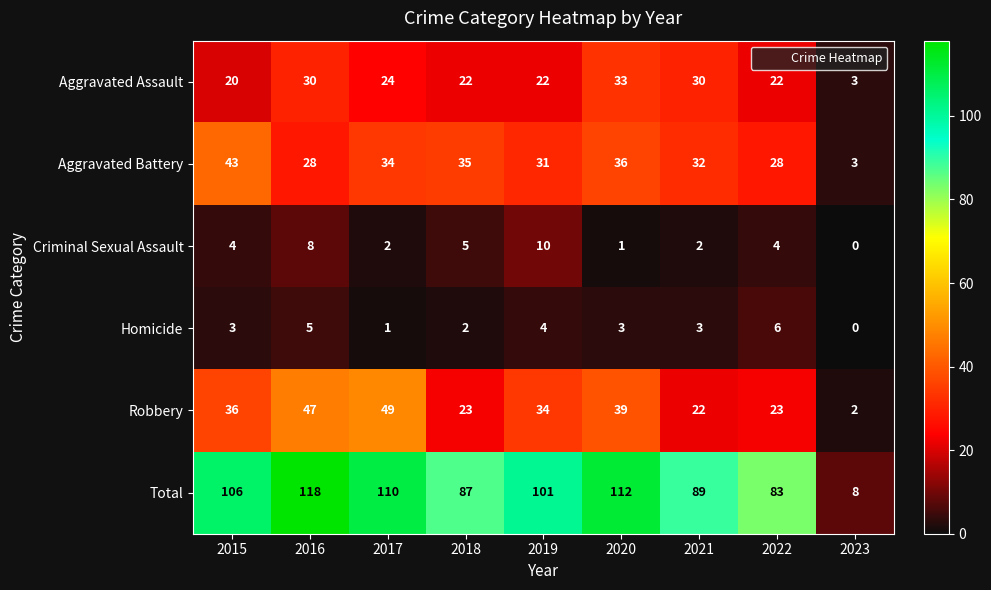

What is the sum of all Criminal Sexual Assault values?

36